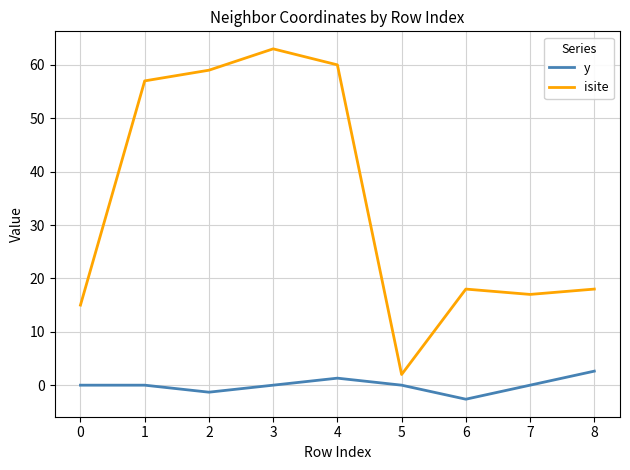

What is the total value across all series at 5?

2.0